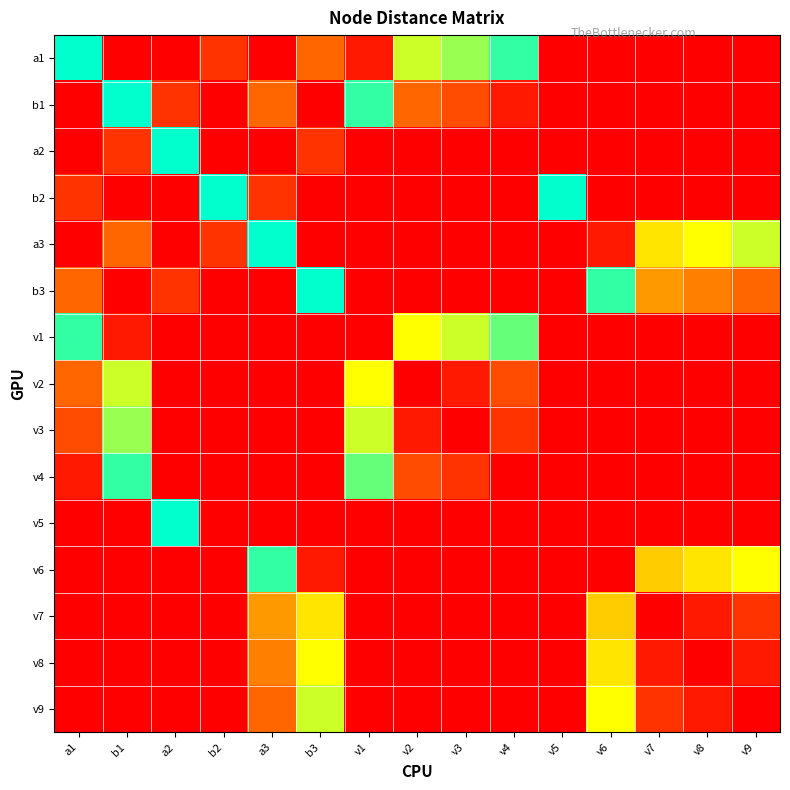

List the series in order of their peak value, highest first.

a1, b1, a2, b2, a3, b3, v5, v1, v4, v6, v3, v2, v9, v8, v7